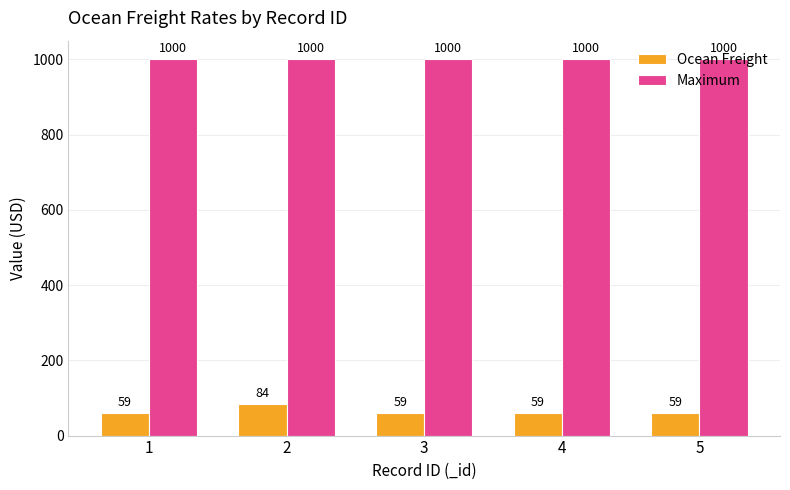

What is the total value across all series at 4?

1059